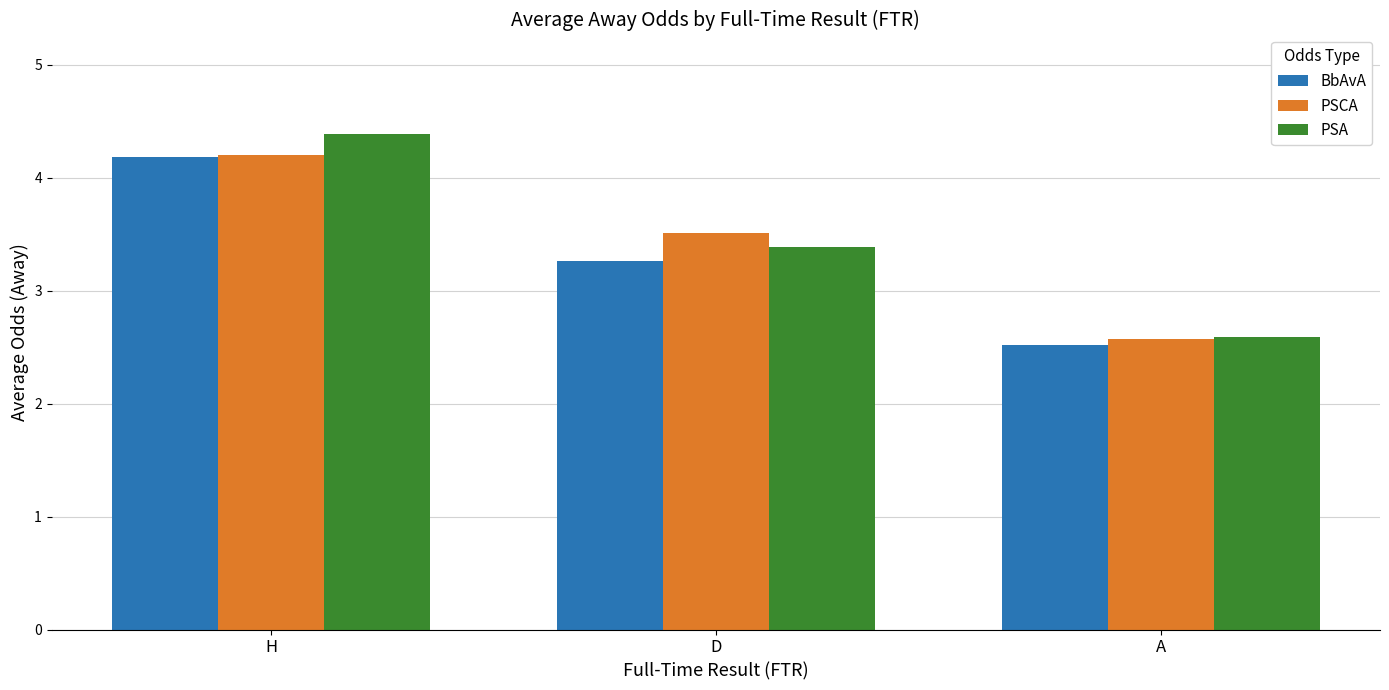

Which category has the lowest value across all series?

A